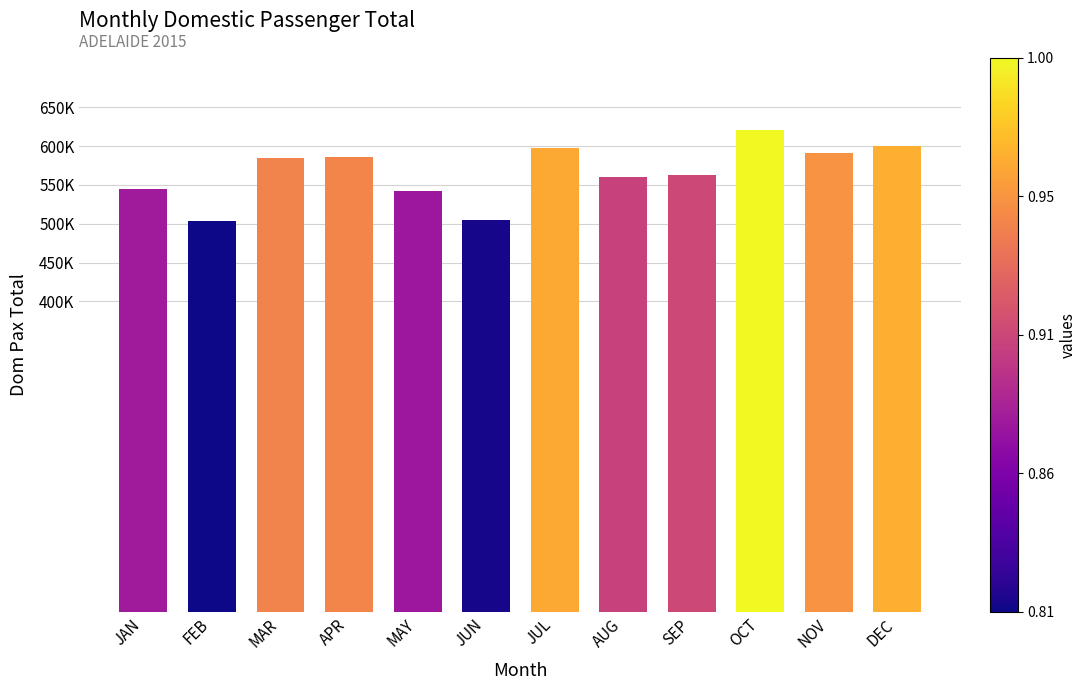

Rank the categories by value from lowest to highest.

FEB, JUN, MAY, JAN, AUG, SEP, MAR, APR, NOV, JUL, DEC, OCT